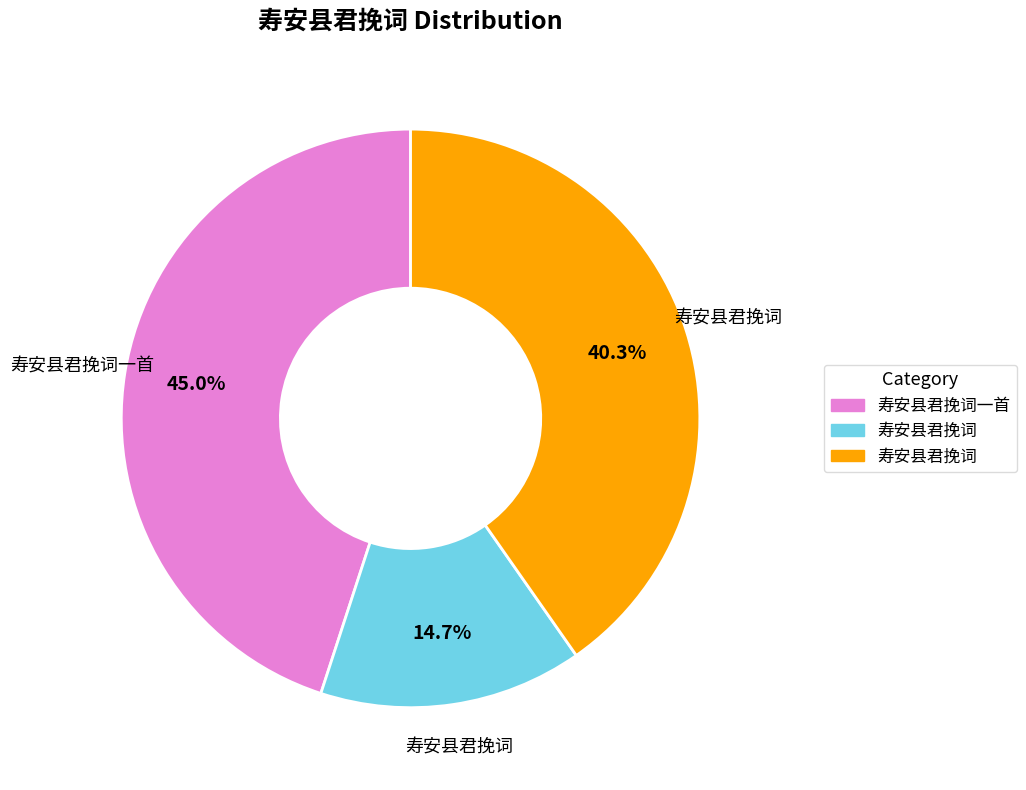

Does any single category account for the majority?

No